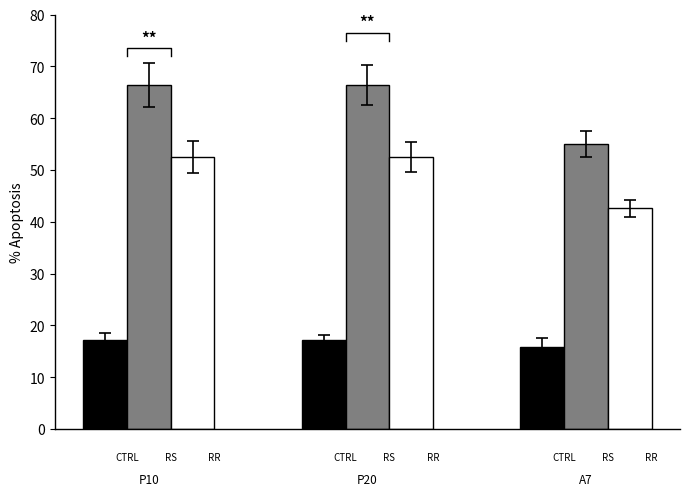

Which series has the widest spread of values?

RS